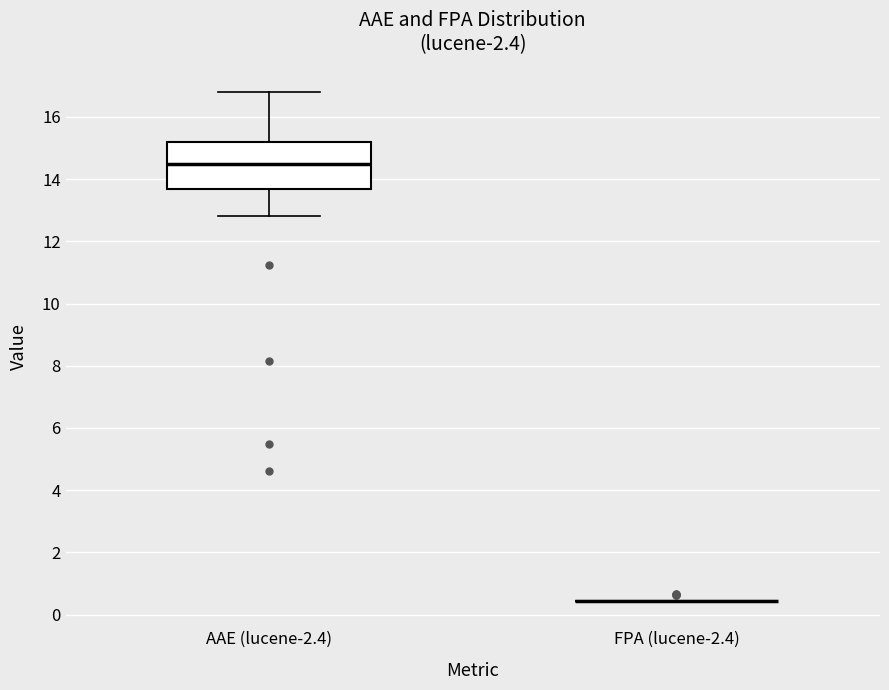

Reading left to right, transcribe this box plot: for each box, give where its median line is, the range the box spans, and where its two whiskers end, as read against the y-axis. The values are not printed on the chart, so give them approximately, as read against the axis.

AAE (lucene-2.4): median 14.4, box 13.6 to 15.2, whiskers 12.8 to 16.8
FPA (lucene-2.4): box collapsed to a line at 0.4, whiskers 0.4 to 0.4